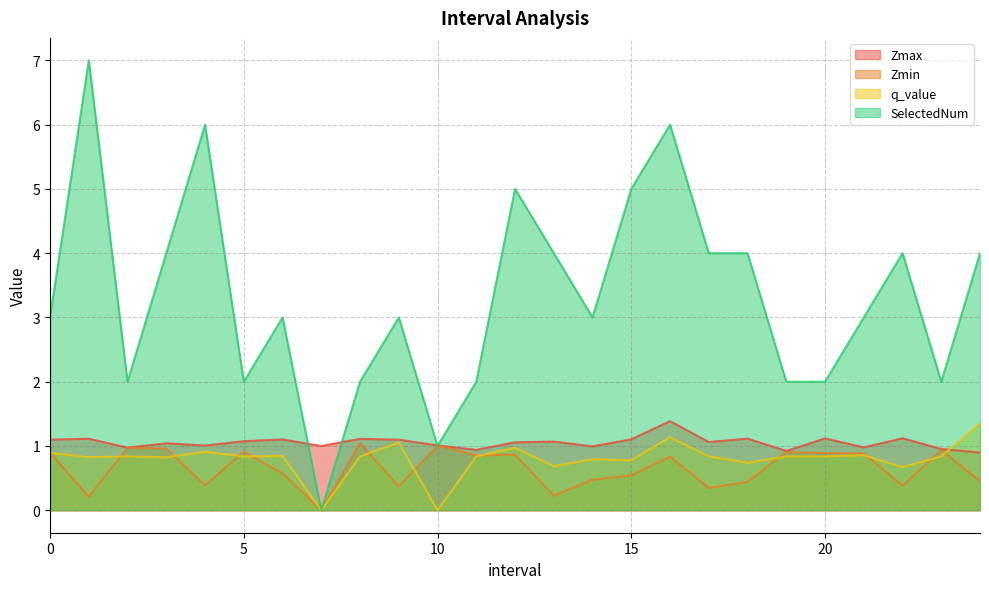

How many lines are shown in the chart?

4